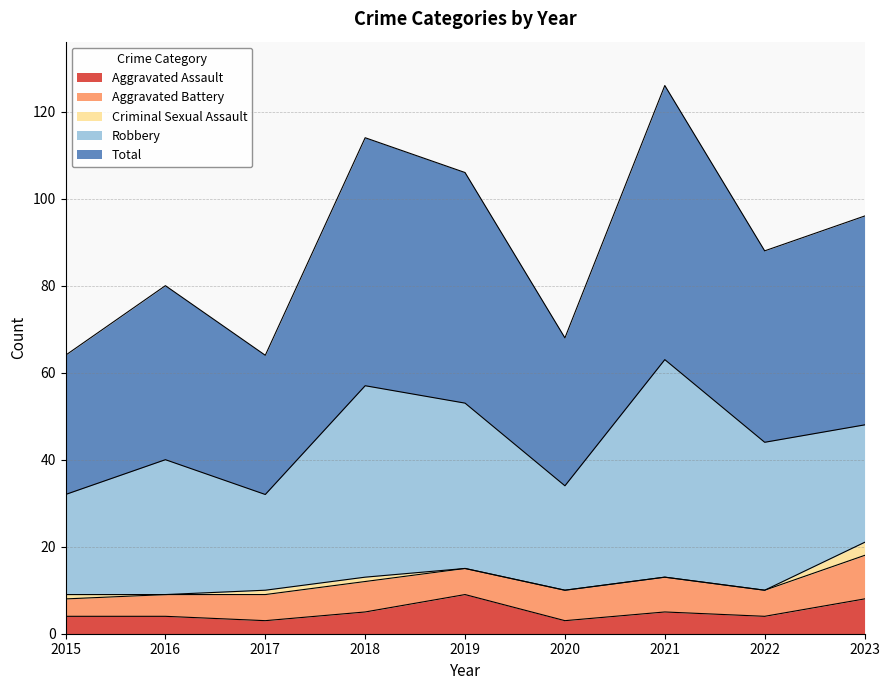

At how many categories does at least one series exceed 41?

5